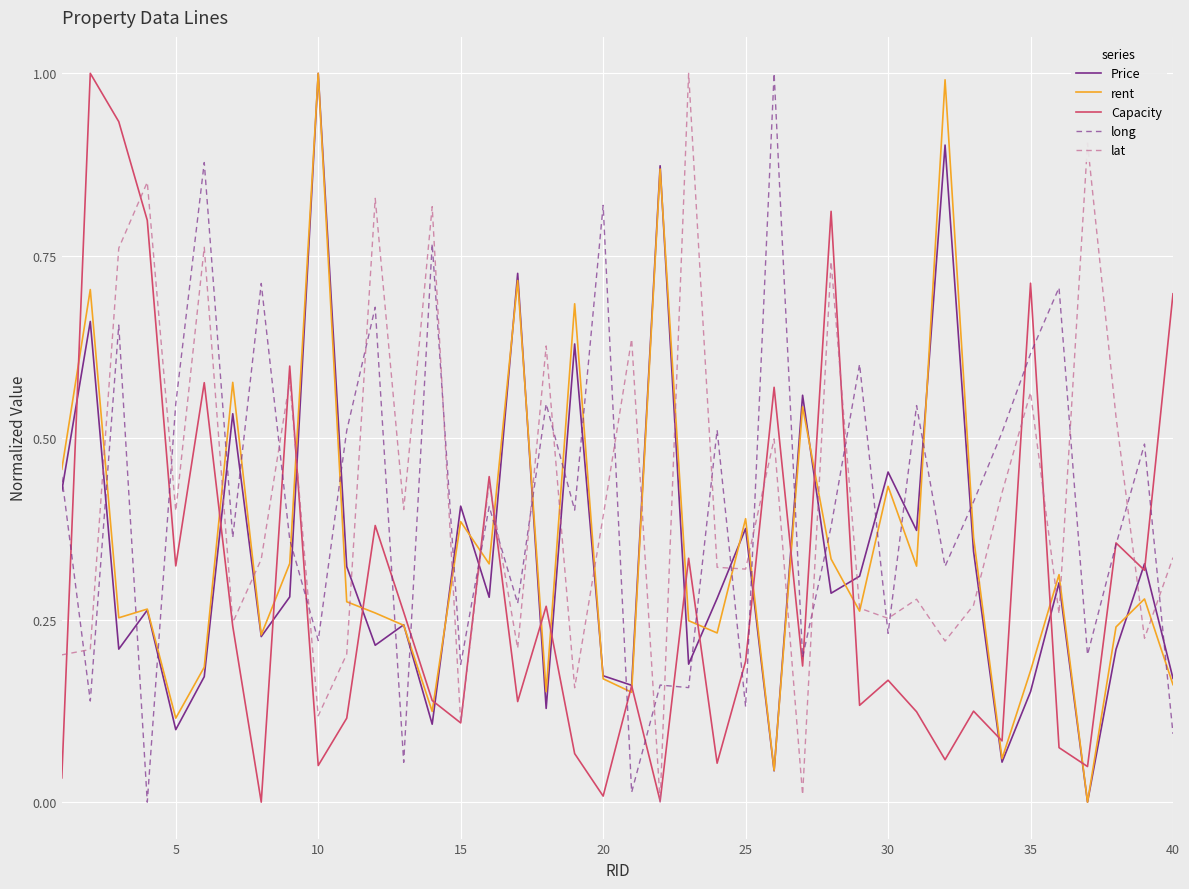

What is the greatest value displayed?

1.0